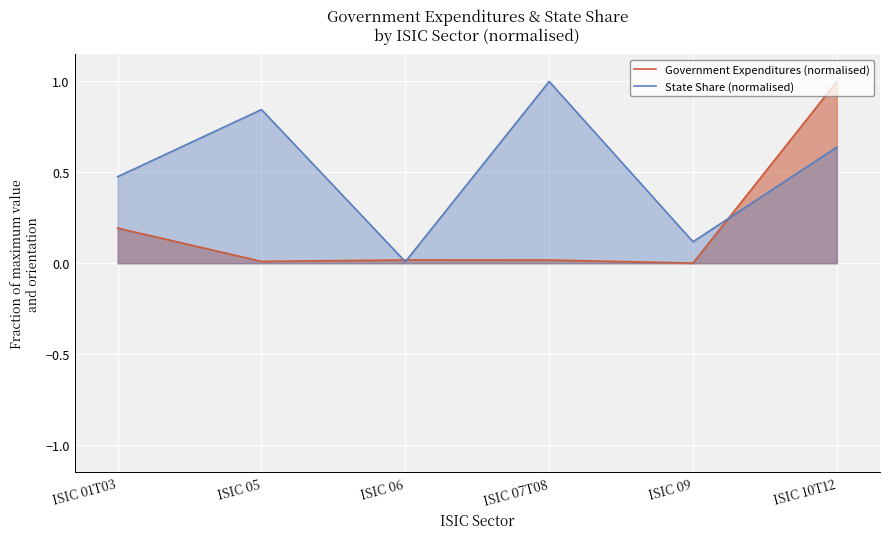

How many lines are shown in the chart?

2